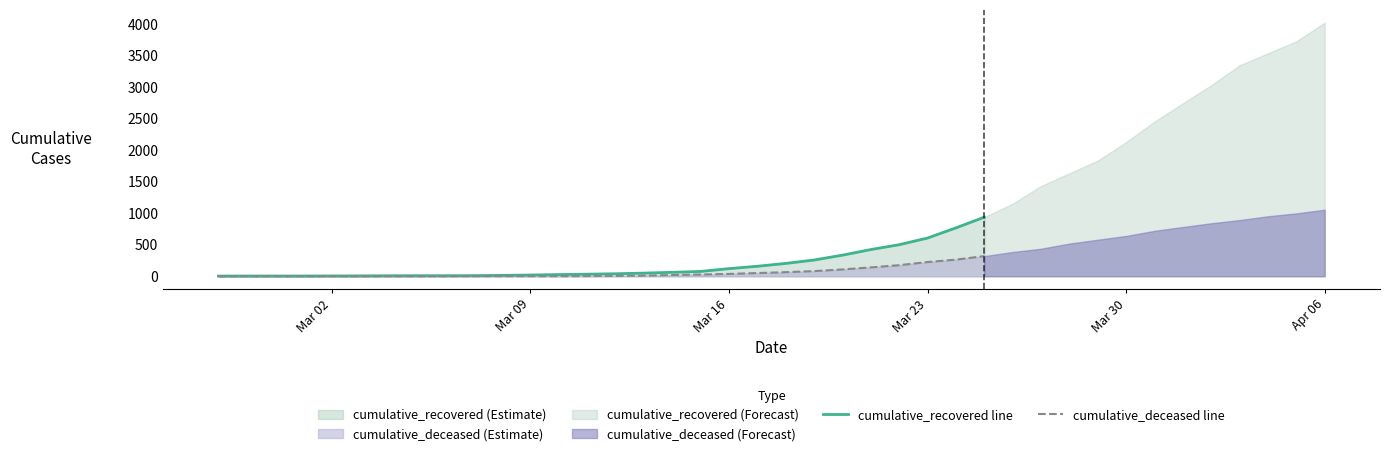

How many lines are shown in the chart?

2